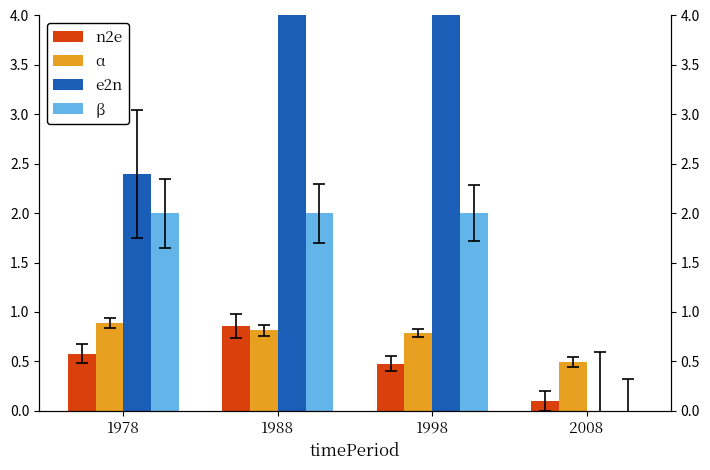

Rank the series at 1978 from lowest to highest value.

n2e, α, β, e2n